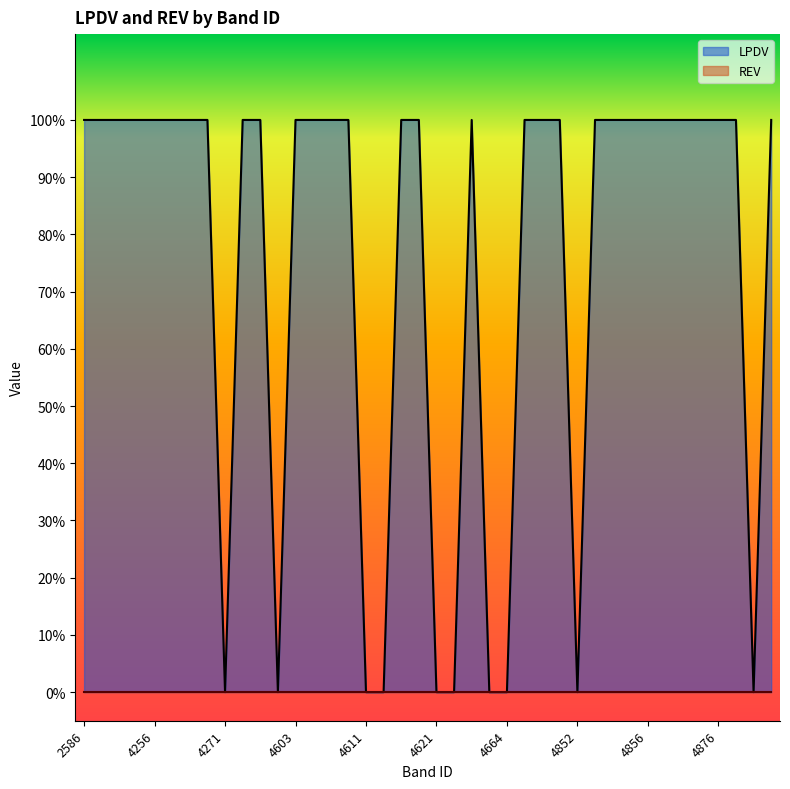

Rank the categories by value from lowest to highest.

4271, 4602, 4611, 4613, 4621, 4660, 4663, 4664, 4852, 4926, 2586, 4253, 4254, 4255, 4256, 4257, 4268, 4269, 4419, 4601, 4603, 4604, 4605, 4610, 4614, 4620, 4662, 4698, 4699, 4851, 4853, 4854, 4855, 4856, 4857, 4858, 4859, 4876, 4877, 4927